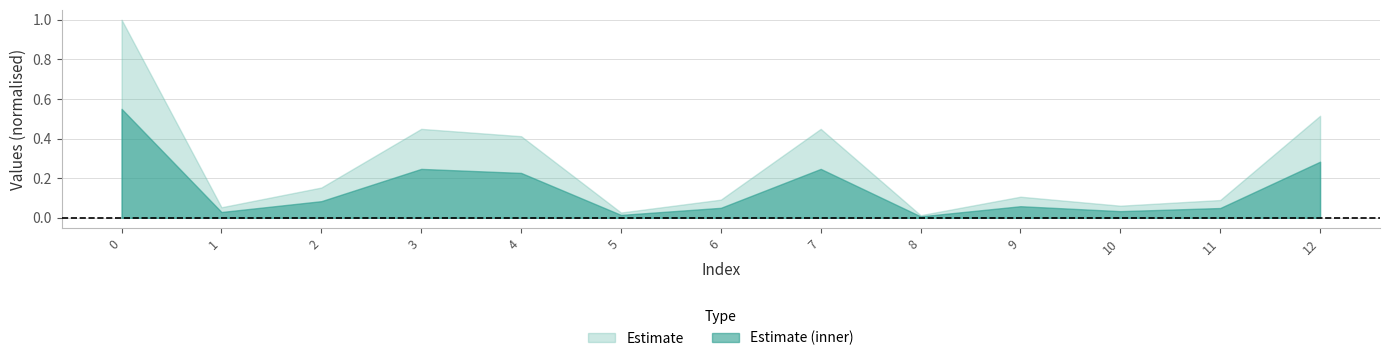

At which category does the chart reach its minimum across all series?

8